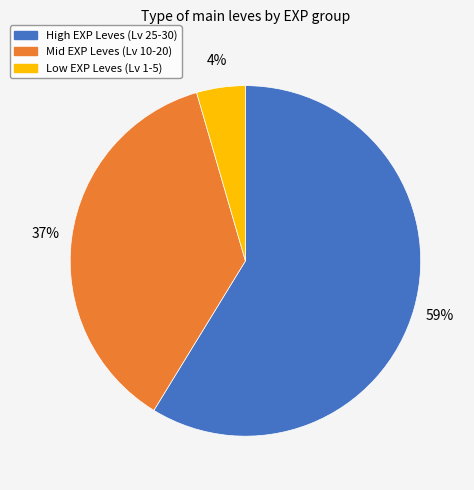

How many slices are in this pie chart?

3